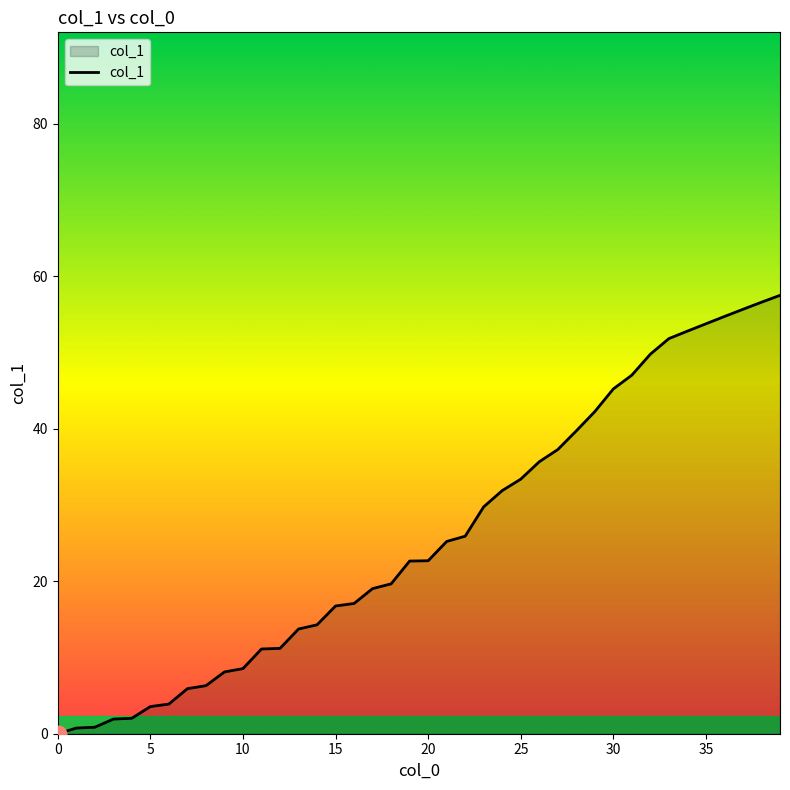

What is the greatest value displayed?

57.5